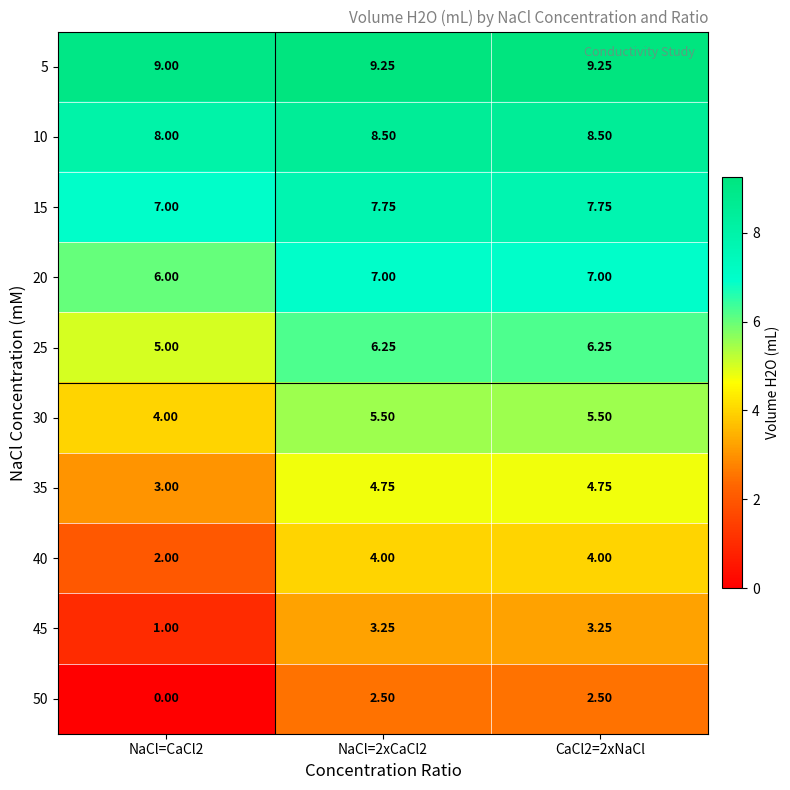

Is the value of 50 at NaCl=CaCl2 greater than the value of 40 at NaCl=CaCl2?

No